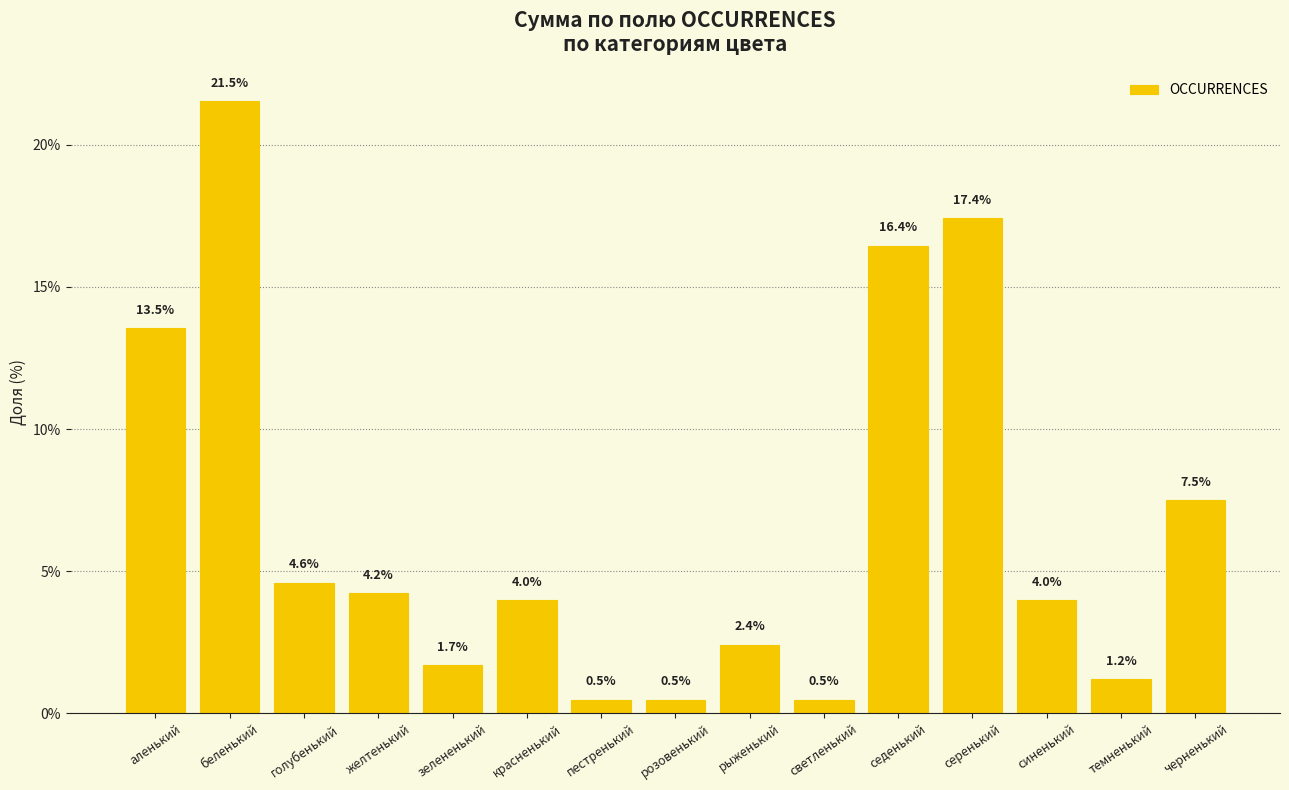

Reading left to right, extract all data points from this chart.

13.5	21.5	4.6	4.2	1.7	4.0	0.5	0.5	2.4	0.5	16.4	17.4	4.0	1.2	7.5